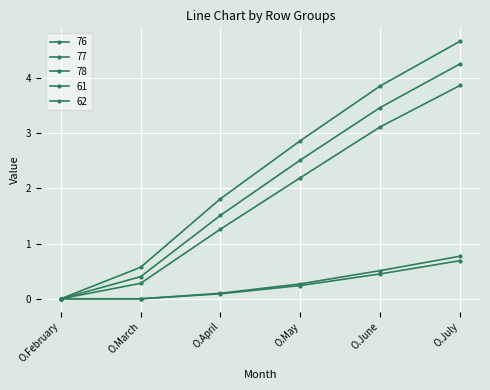

What is the value of the 76 point at the 5th from the left?

3.1